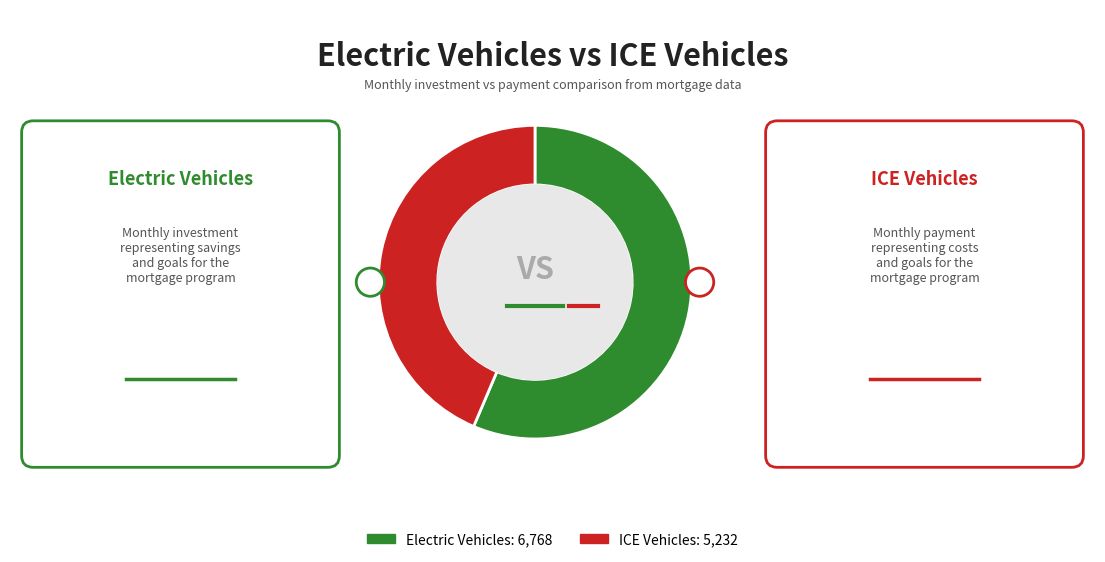

Does Month 6 account for over 50% of the chart?

No